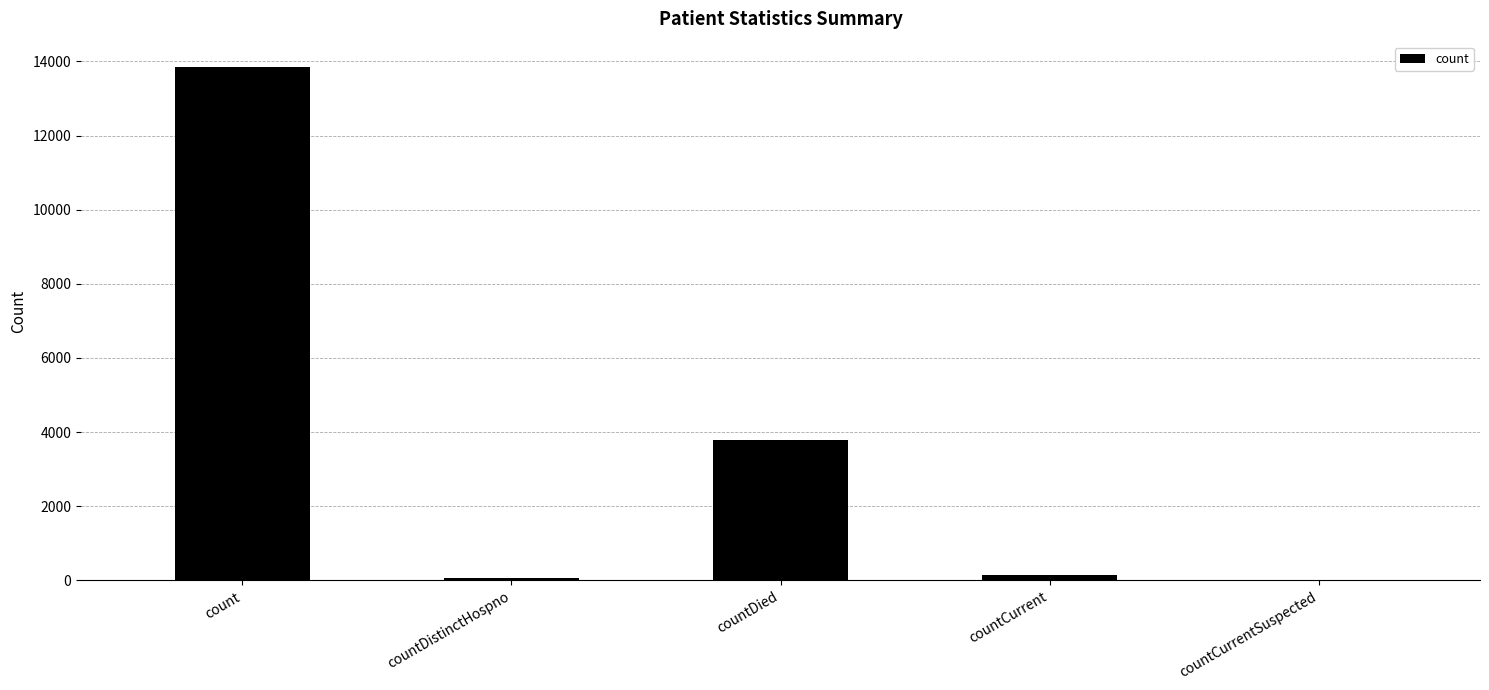

What is the average value?

3569